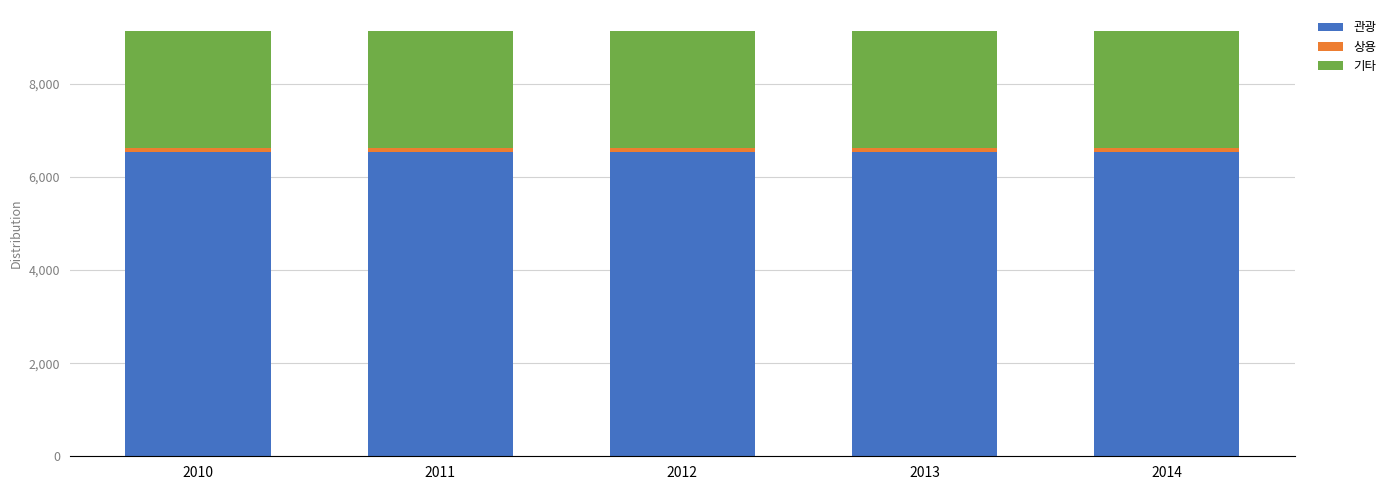

What is the total value across all series at 2010?

9132